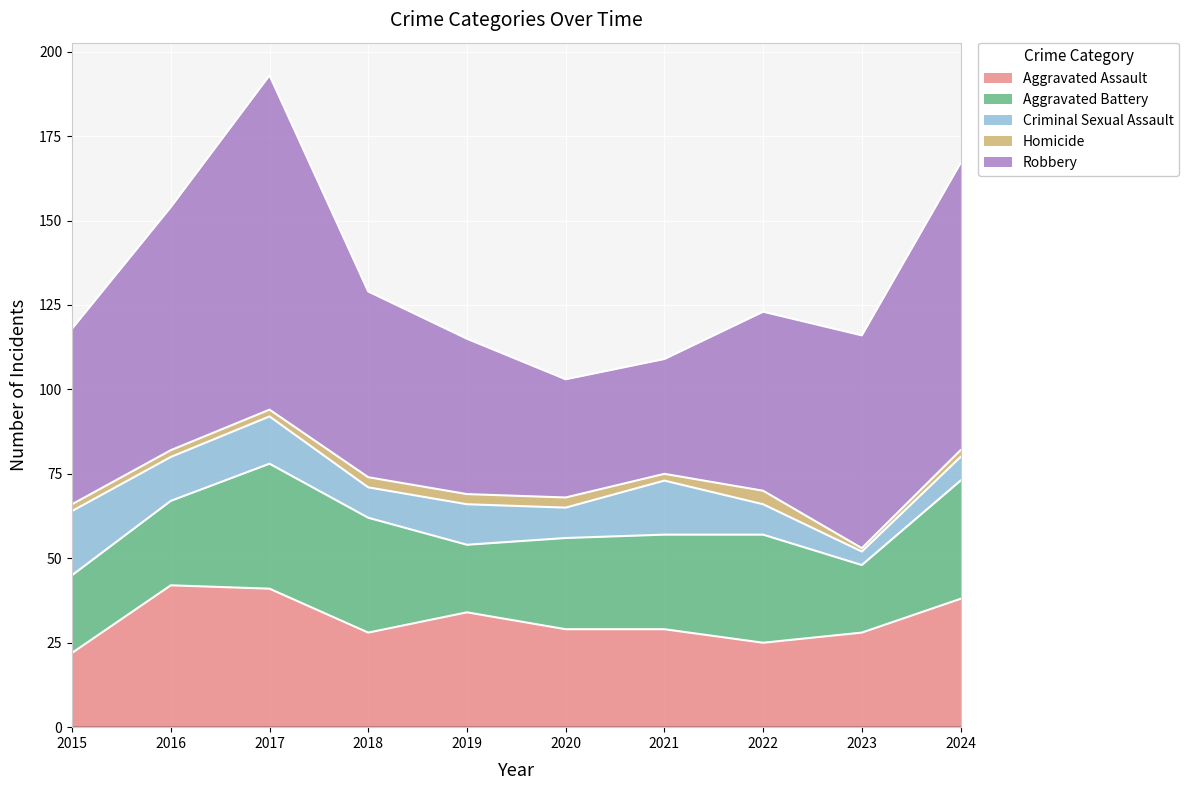

Where is Aggravated Battery nearest to the value 28?

2021